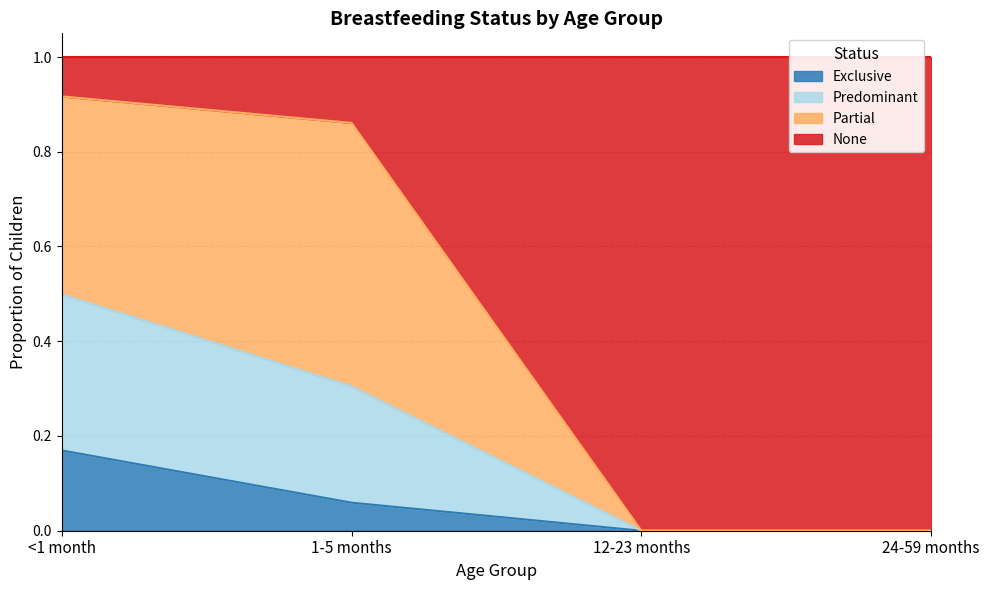

True or false: Predominant and Exclusive intersect in this chart.

False